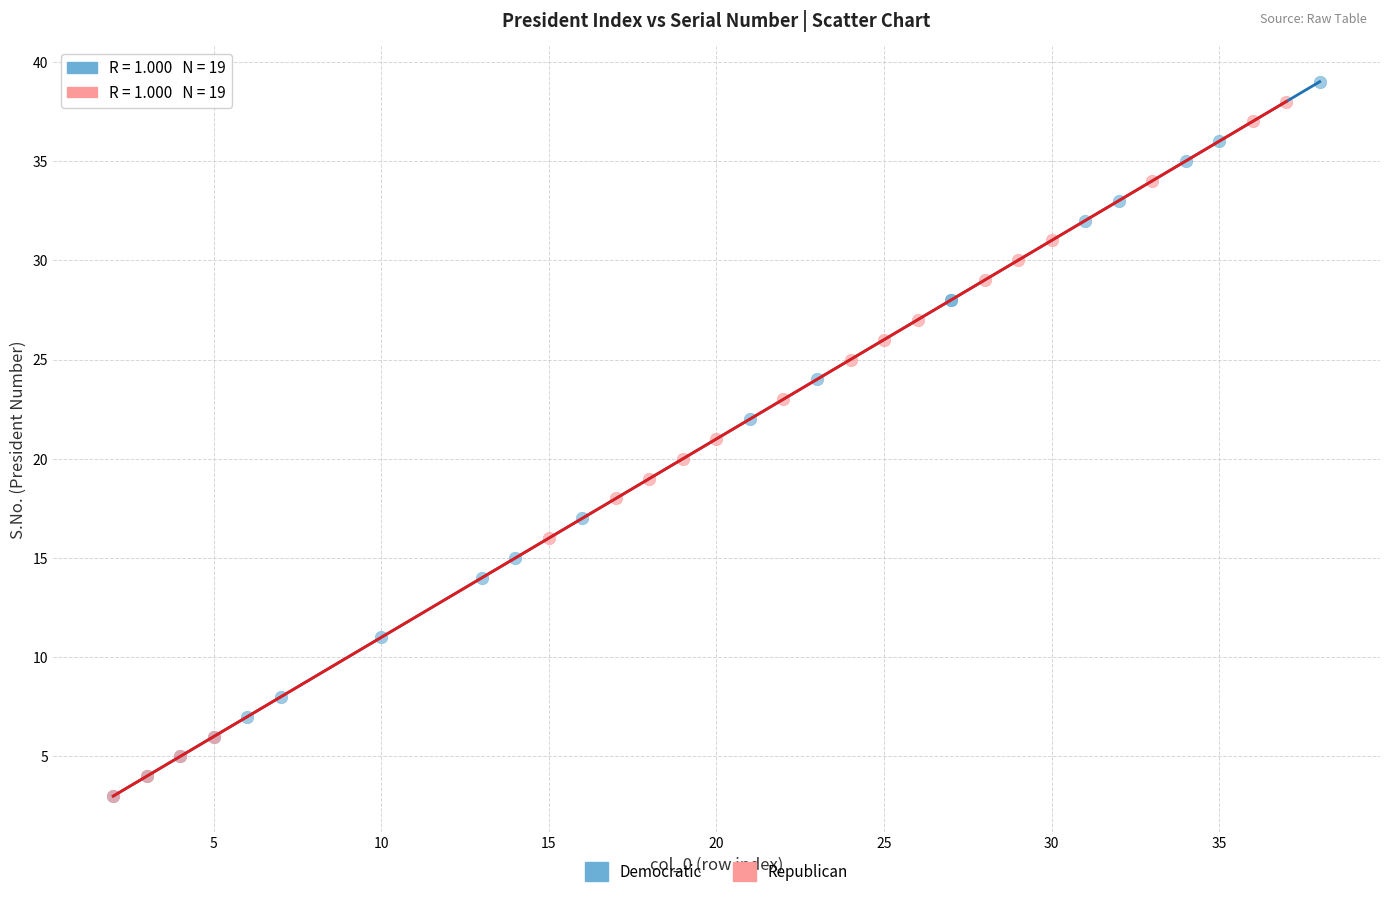

Which series has the largest Y range (max minus min)?

Democratic